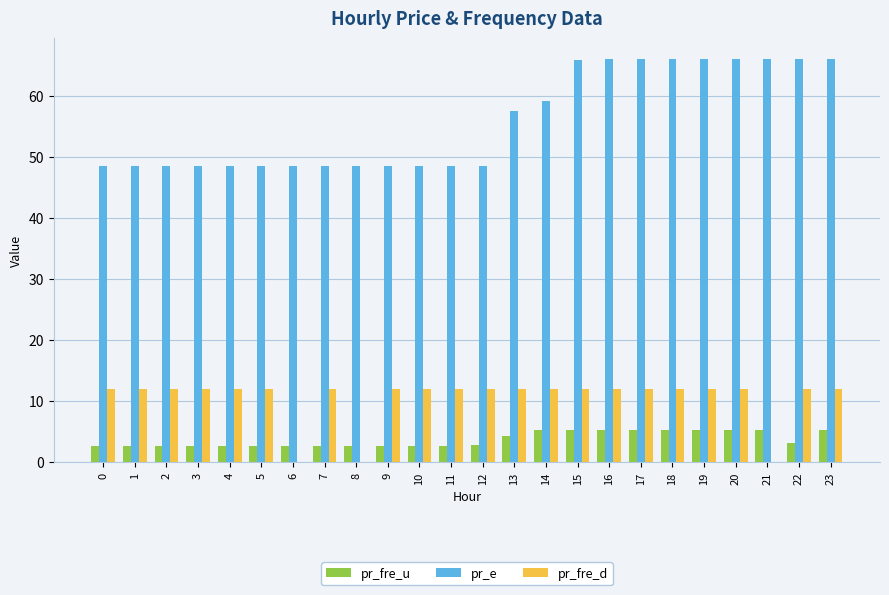

What are all the series names shown in the legend?

pr_fre_u, pr_e, pr_fre_d